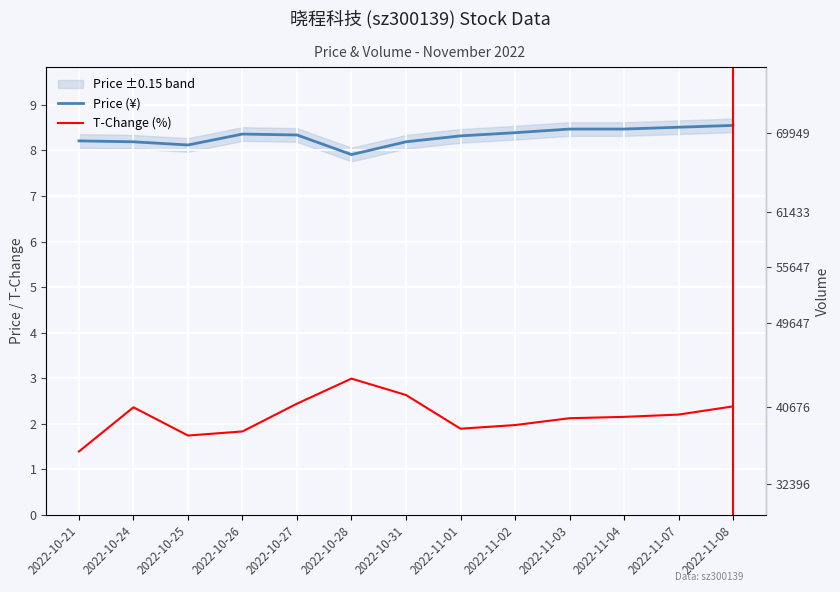

In Price (¥), how many points are lower than both neighbors (excluding endpoints)?

2